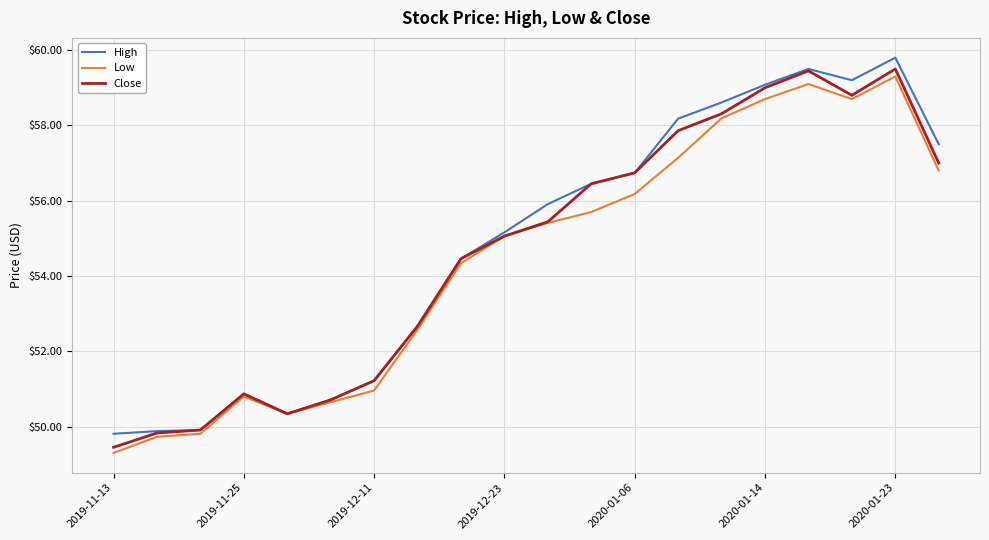

What is the highest value of the Close series?

59.5